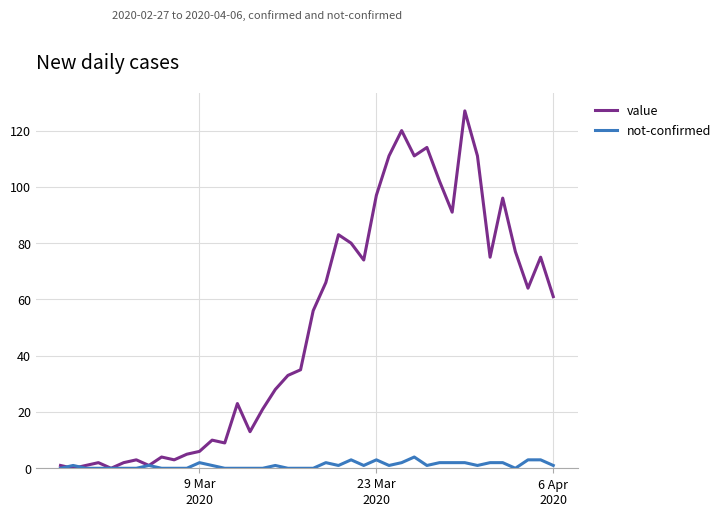

In value, how many points are higher than both neighbors (excluding endpoints)?

11